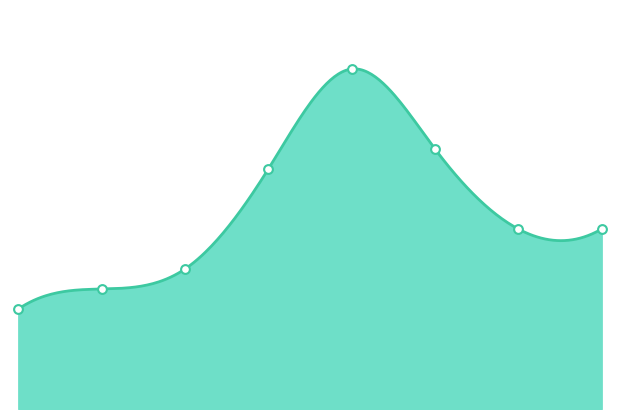

Which has a higher value, 5 or 2?

5